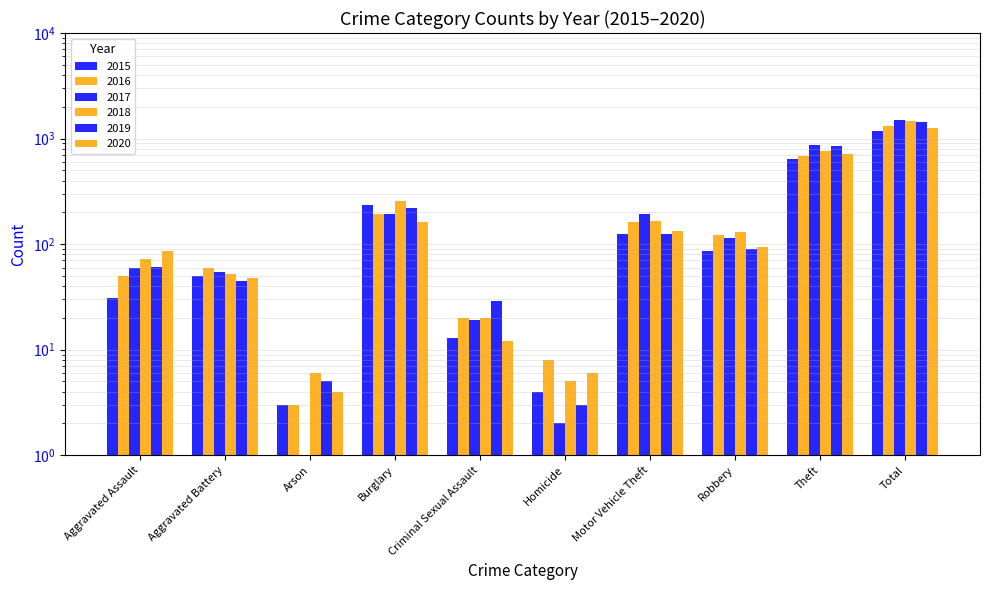

What is the label of the 6th bar from the right?

Criminal Sexual Assault